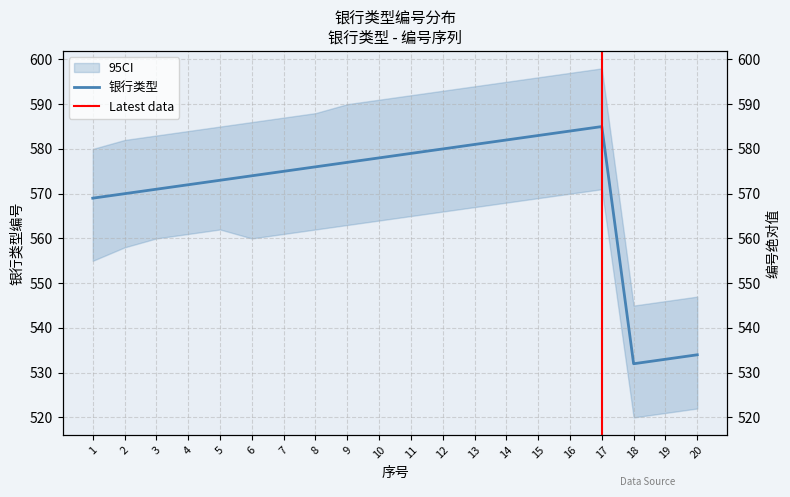

Rank the categories by value from lowest to highest.

18, 19, 20, 1, 2, 3, 4, 5, 6, 7, 8, 9, 10, 11, 12, 13, 14, 15, 16, 17